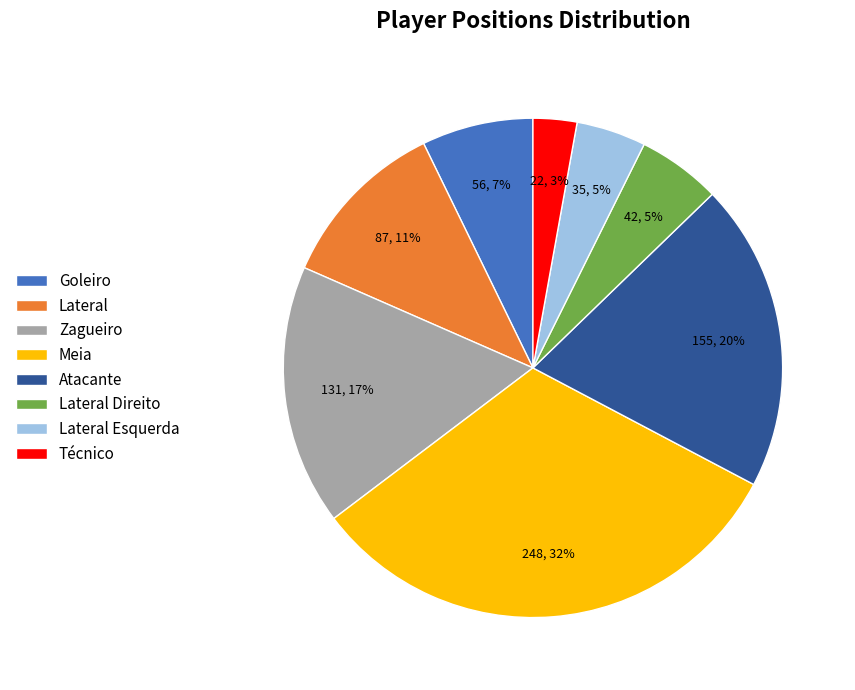

To the nearest percent, what is the average slice percentage?

12%